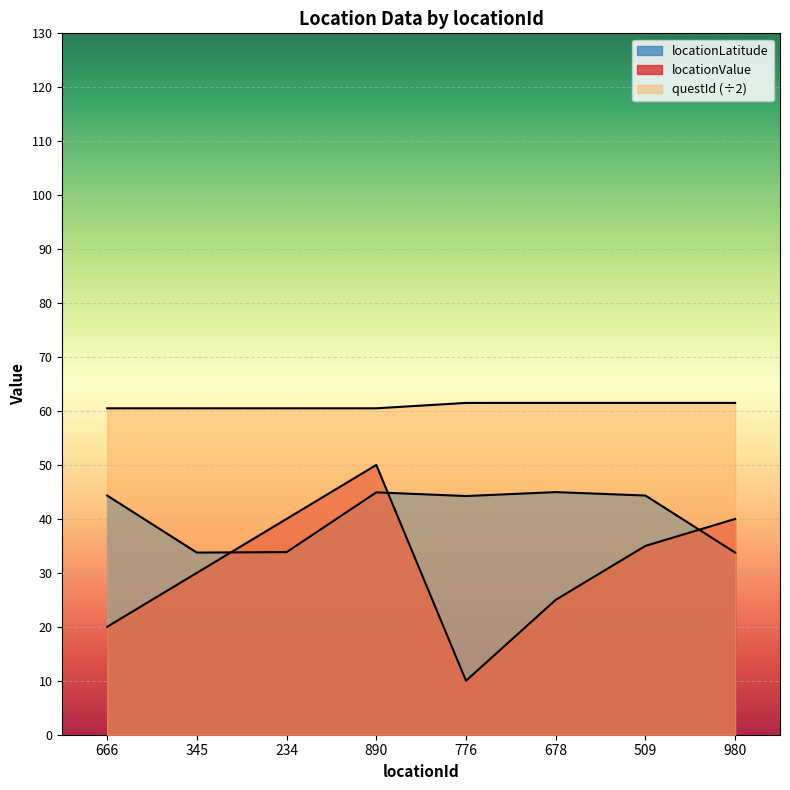

Count the number of data series in this chart.

3